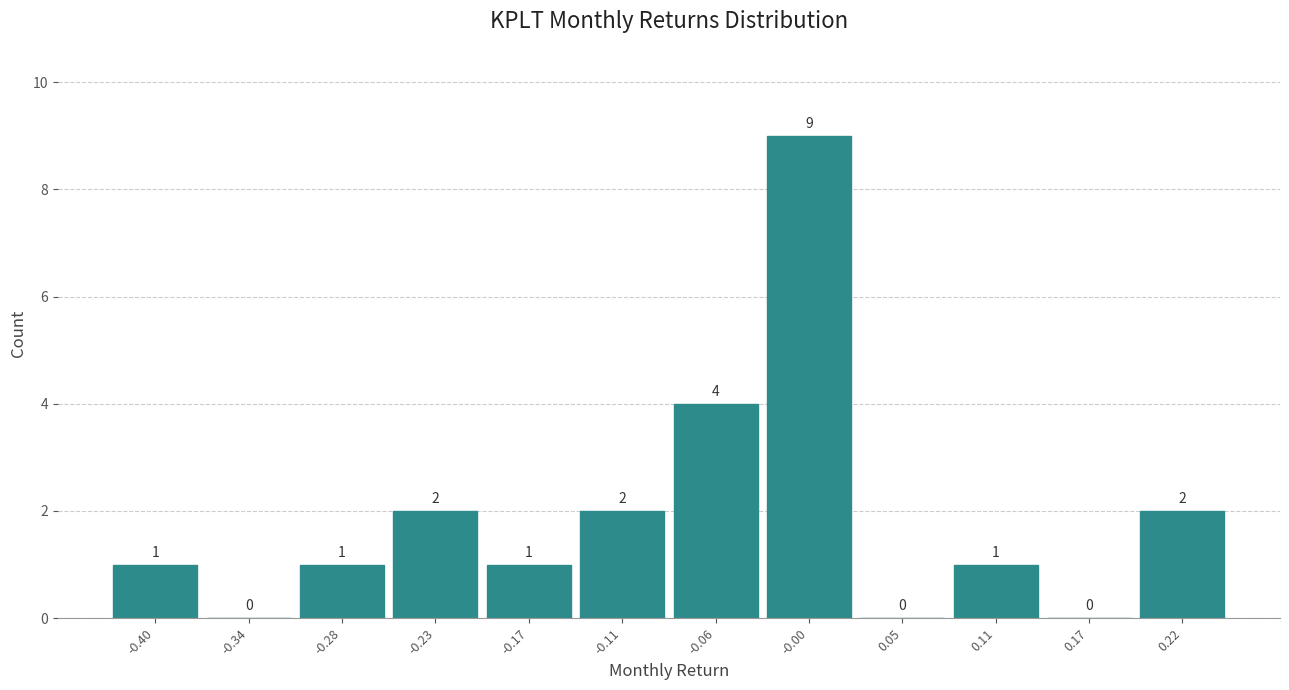

Reading left to right, list all the values displayed in this chart.

-0.40=1	-0.34=0	-0.28=1	-0.23=2	-0.17=1	-0.11=2	-0.06=4	-0.00=9	0.05=0	0.11=1	0.17=0	0.22=2